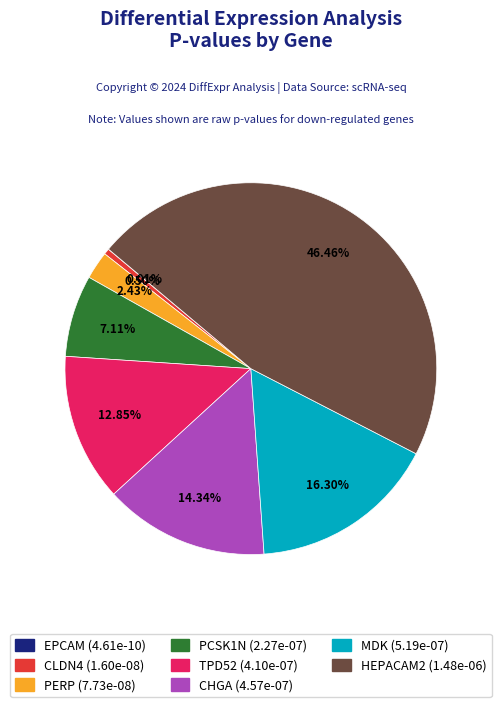

To the nearest percent, what portion does MDK represent?

16%